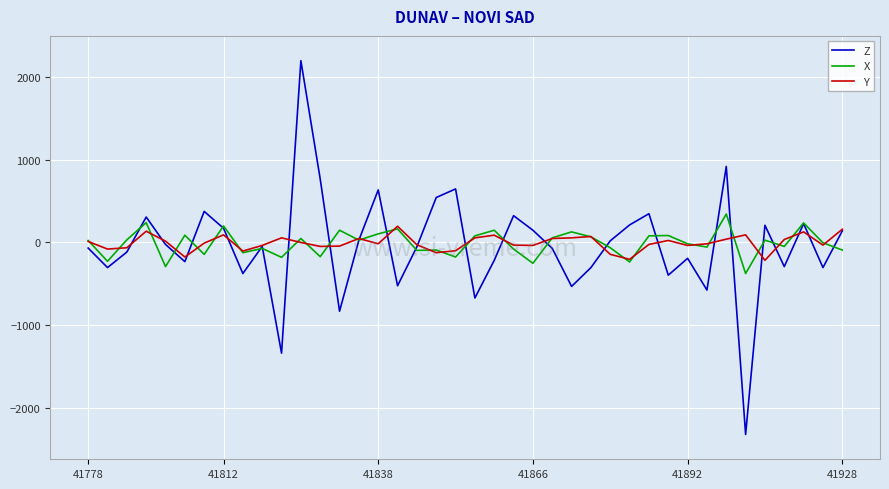

What is the minimum value for Y?

-216